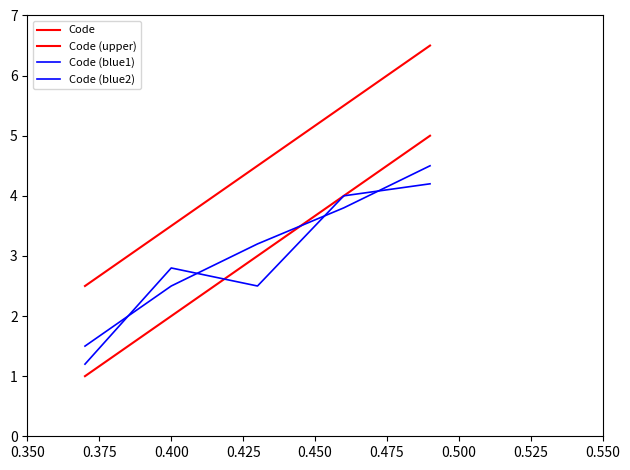

What is the average value of the Code (blue1) series?

3.1